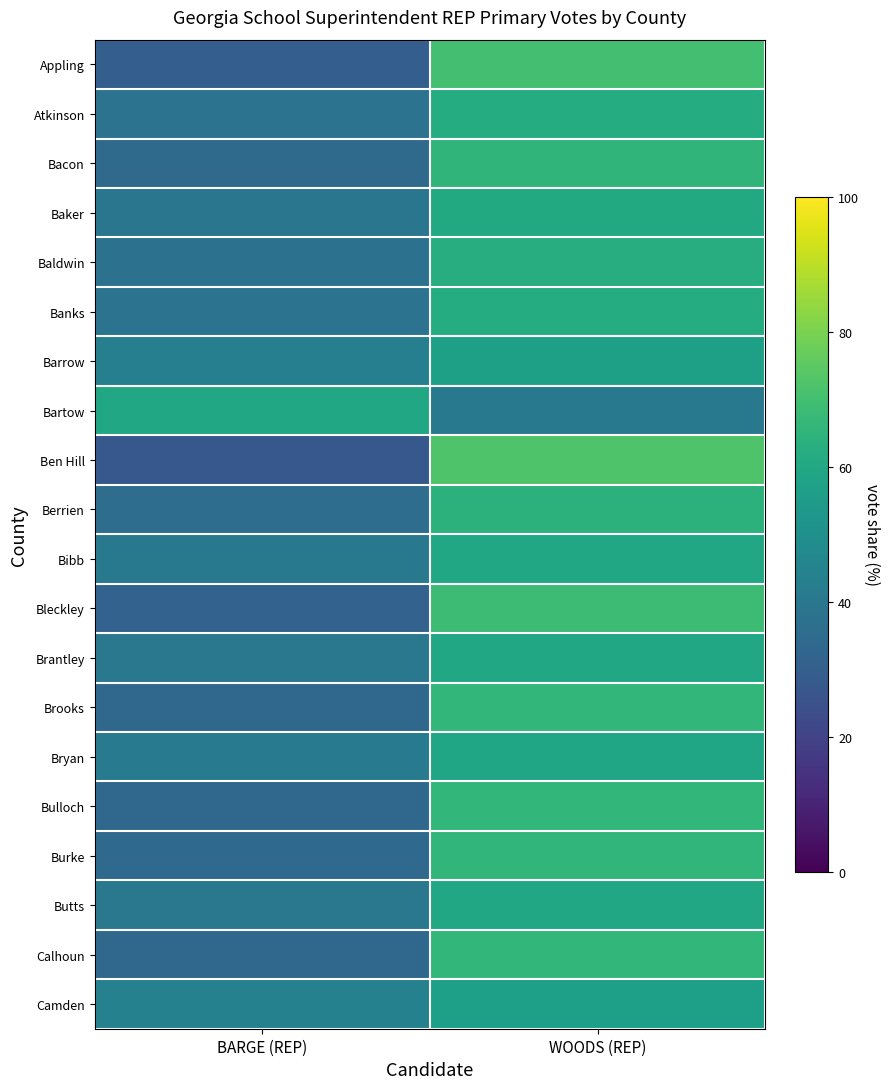

At BARGE (REP), list the series in order from largest to smallest.

Bartow, Camden, Barrow, Bryan, Bibb, Butts, Brantley, Baker, Banks, Atkinson, Baldwin, Berrien, Bacon, Burke, Brooks, Calhoun, Bulloch, Bleckley, Appling, Ben Hill